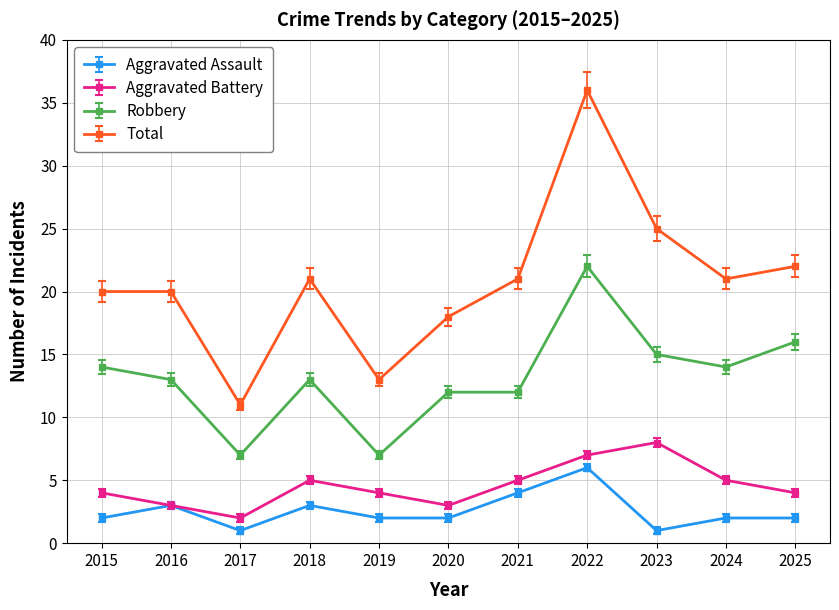

Which series has the largest range (max minus min)?

Total